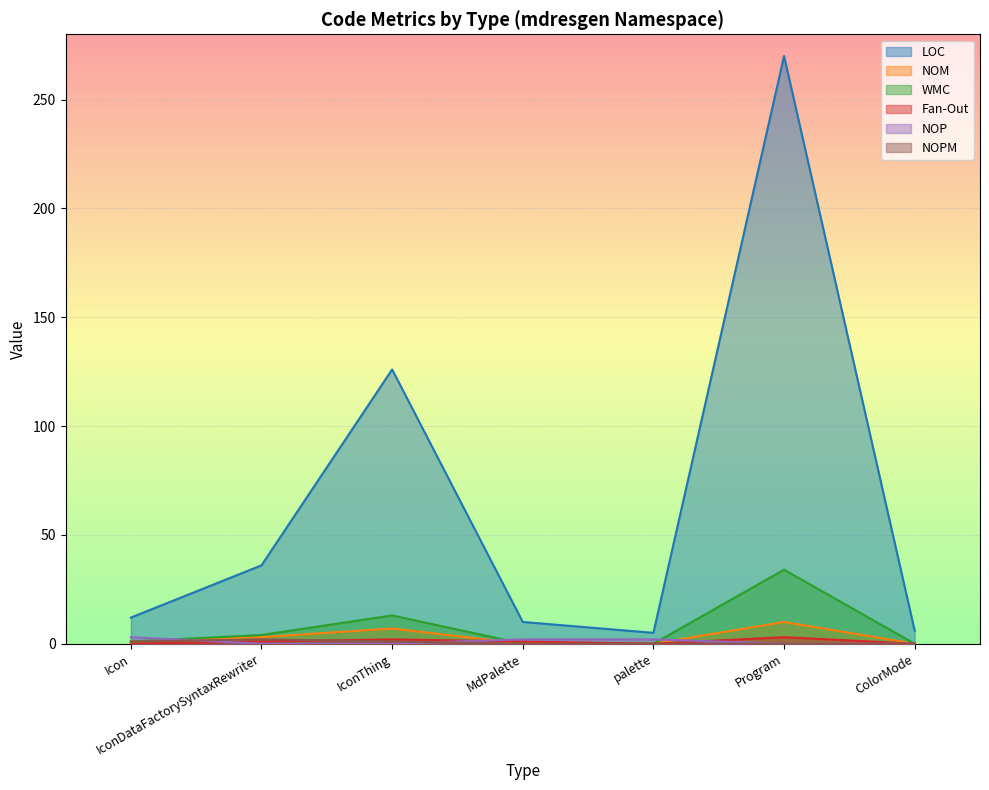

What position from the right is Icon?

7